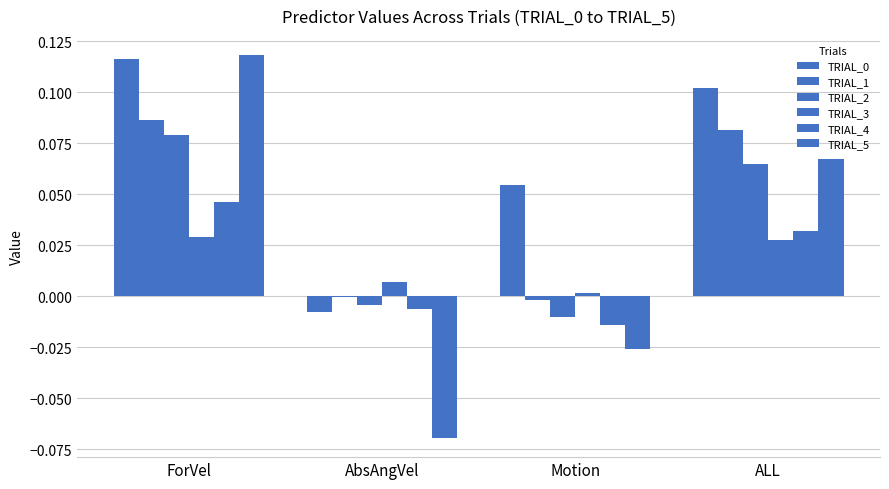

How many data points does each series have?

4